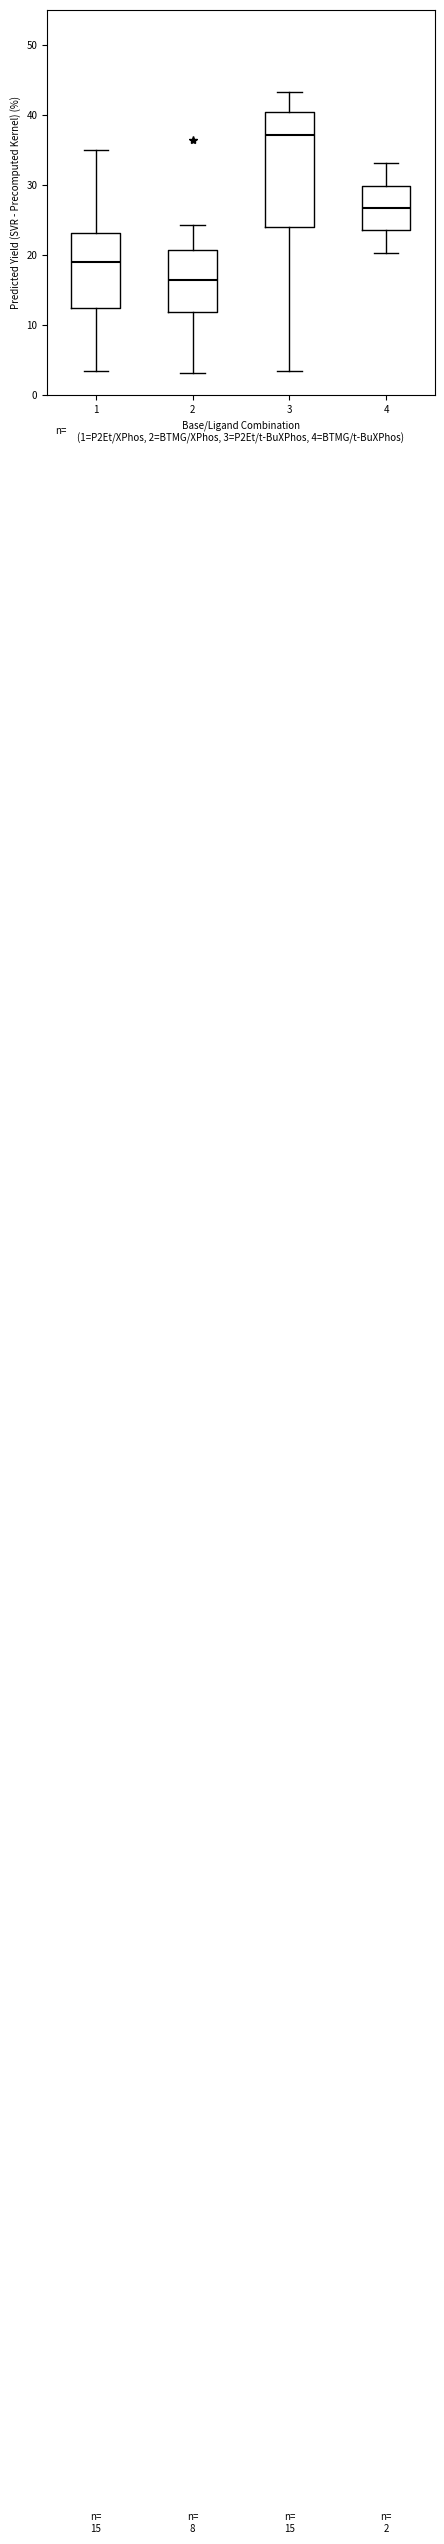

Which box has the highest median line?

3